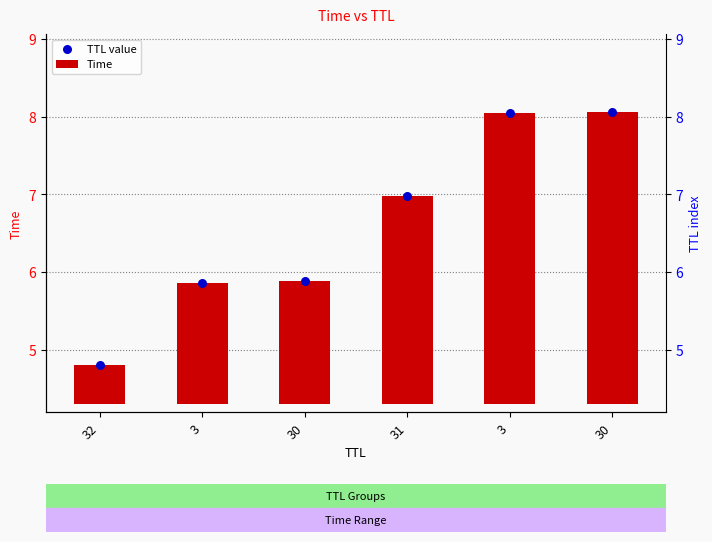

What are all the series names shown in the legend?

Time, TTL value